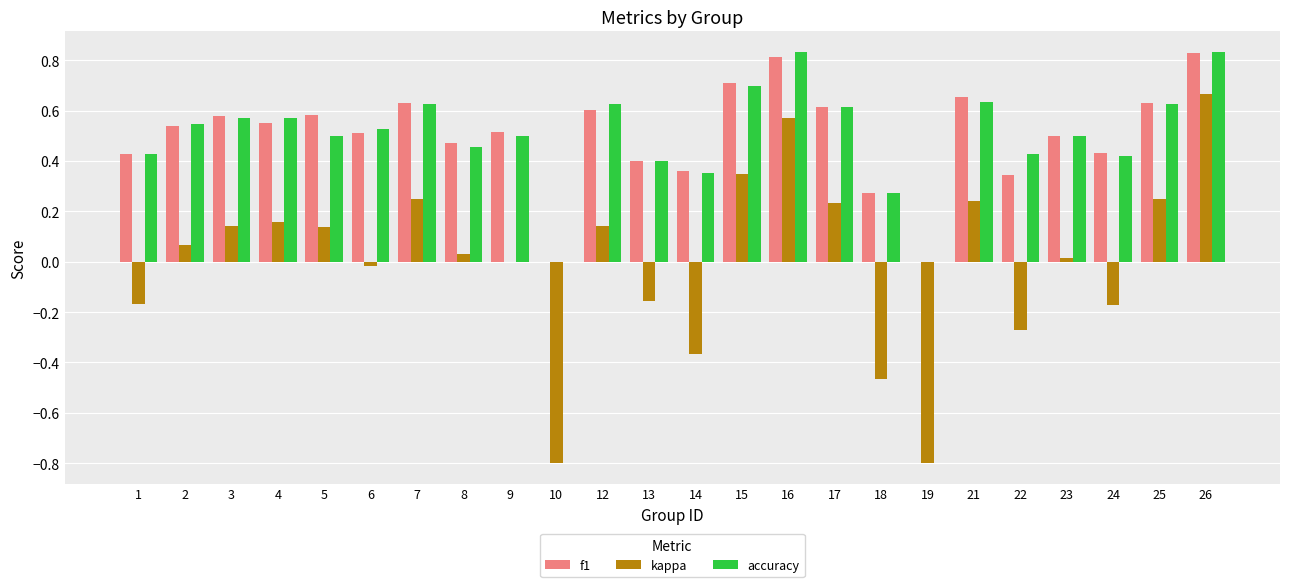

Where is kappa nearest to the value 0?

9